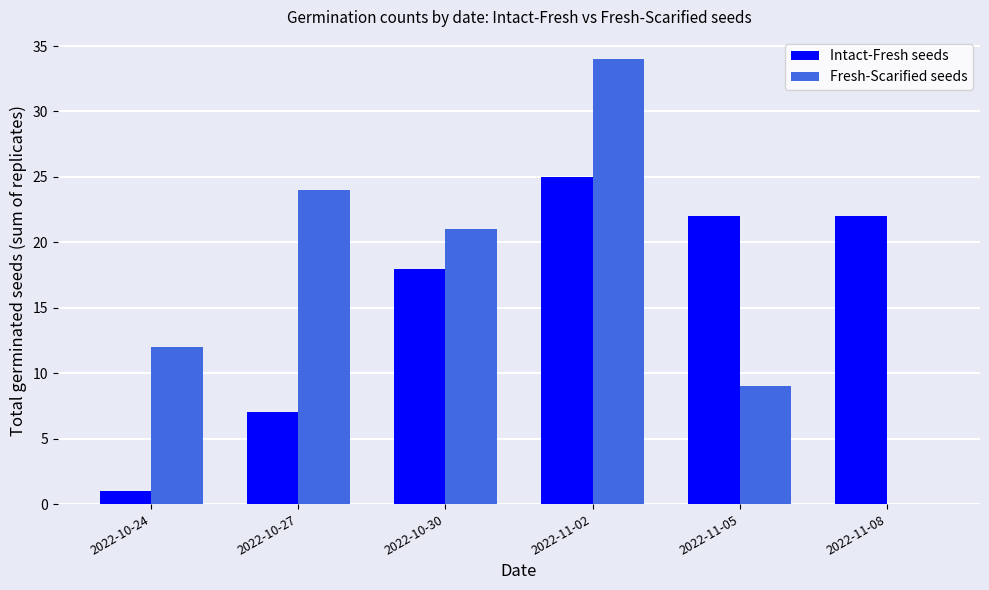

At which category is the sum across all series the highest?

2022-11-02